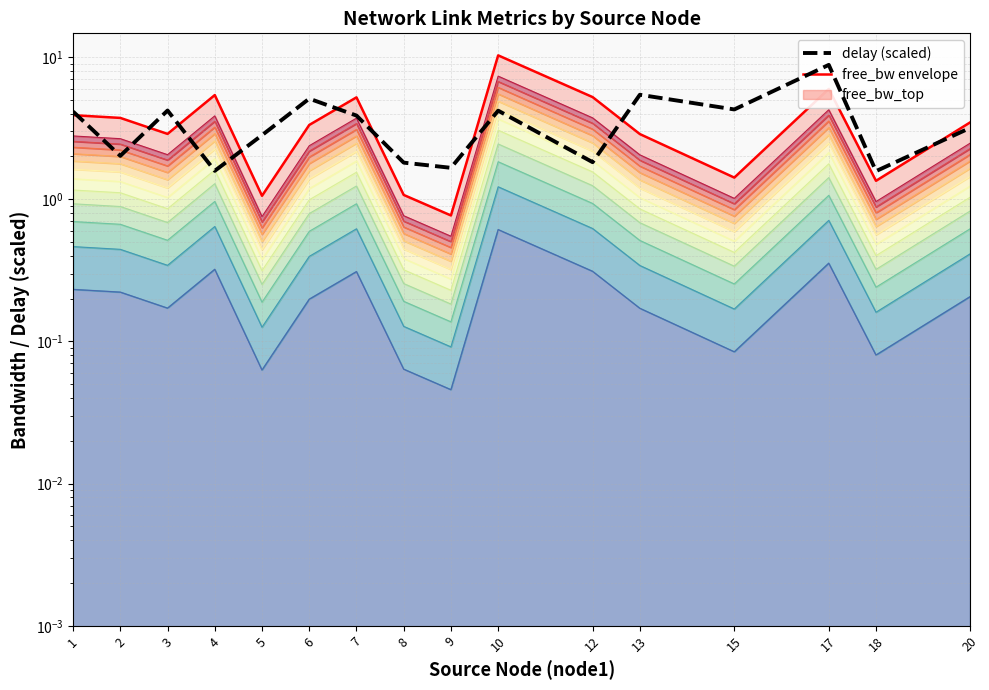

How many categories are shown in the chart?

16